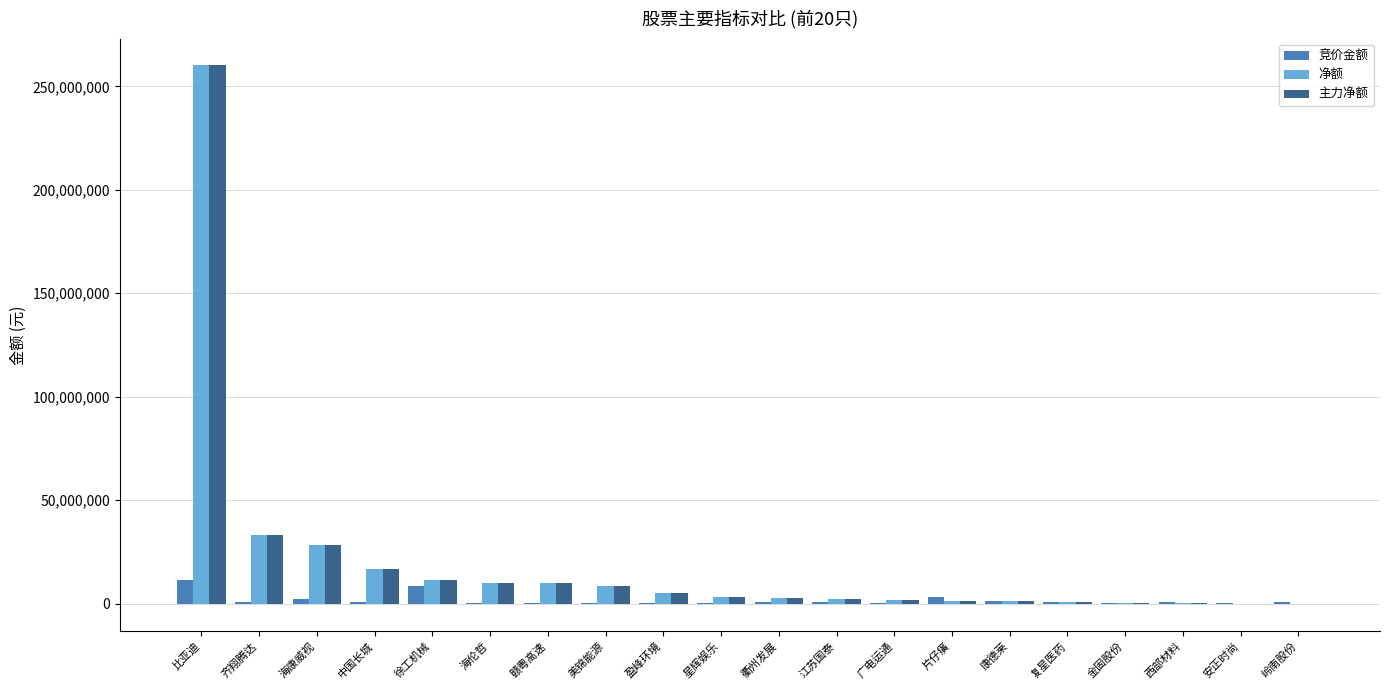

What are all the series names shown in the legend?

竞价金额, 净额, 主力净额